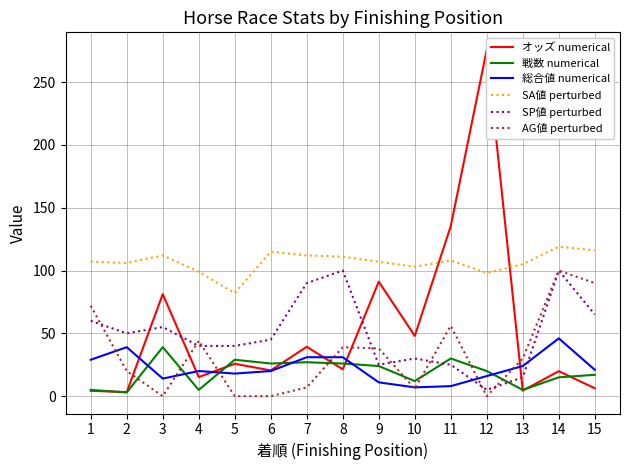

Reading left to right, what are all the values shown in this chart?

オッズ numerical: 4.3	3.2	81.2	15.2	25.8	20.5	39.3	21.4	91.1	48.0	135.4	275.8	4.4	19.9	6.3
戦数 numerical: 5.0	3.0	39.0	5.0	29.0	26.0	27.0	26.0	24.0	12.0	30.0	20.0	5.0	15.0	17.0
総合値 numerical: 29.0	39.0	14.0	20.0	18.0	20.0	31.0	31.0	11.0	7.0	8.0	16.0	24.0	46.0	21.0
SA値 perturbed: 107.0	106.0	112.0	99.0	82.0	115.0	112.0	111.0	107.0	103.0	108.0	98.0	105.0	119.0	116.0
SP値 perturbed: 60.0	50.0	55.0	40.0	40.0	45.0	90.0	100.0	25.0	30.0	25.0	5.0	15.0	100.0	65.0
AG値 perturbed: 72.0	20.0	0.0	44.0	0.0	0.0	7.0	39.0	38.0	6.0	56.0	0.0	30.0	100.0	90.0